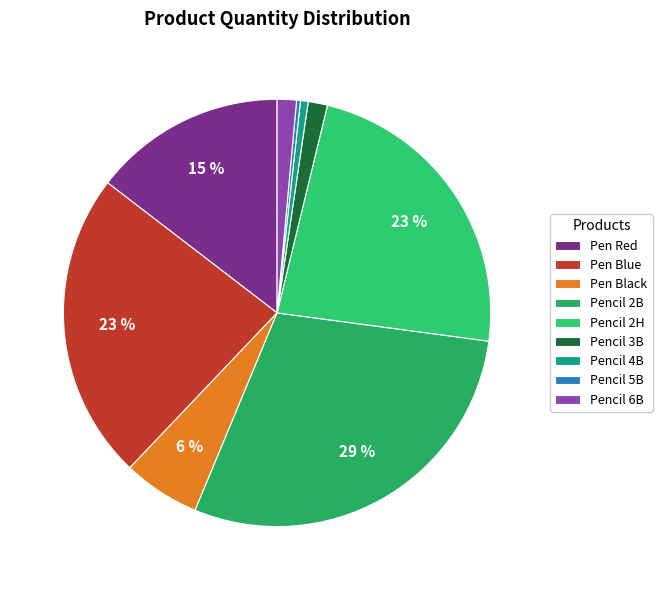

To the nearest percent, what percentage of the pie is Pencil 6B?

1%